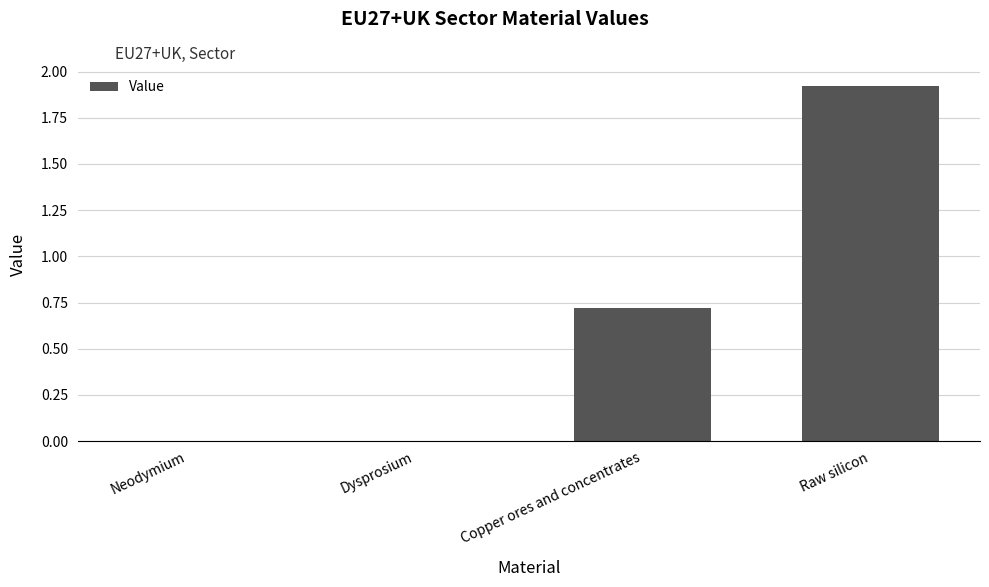

Are the bars grouped side by side (vs. stacked)?

No